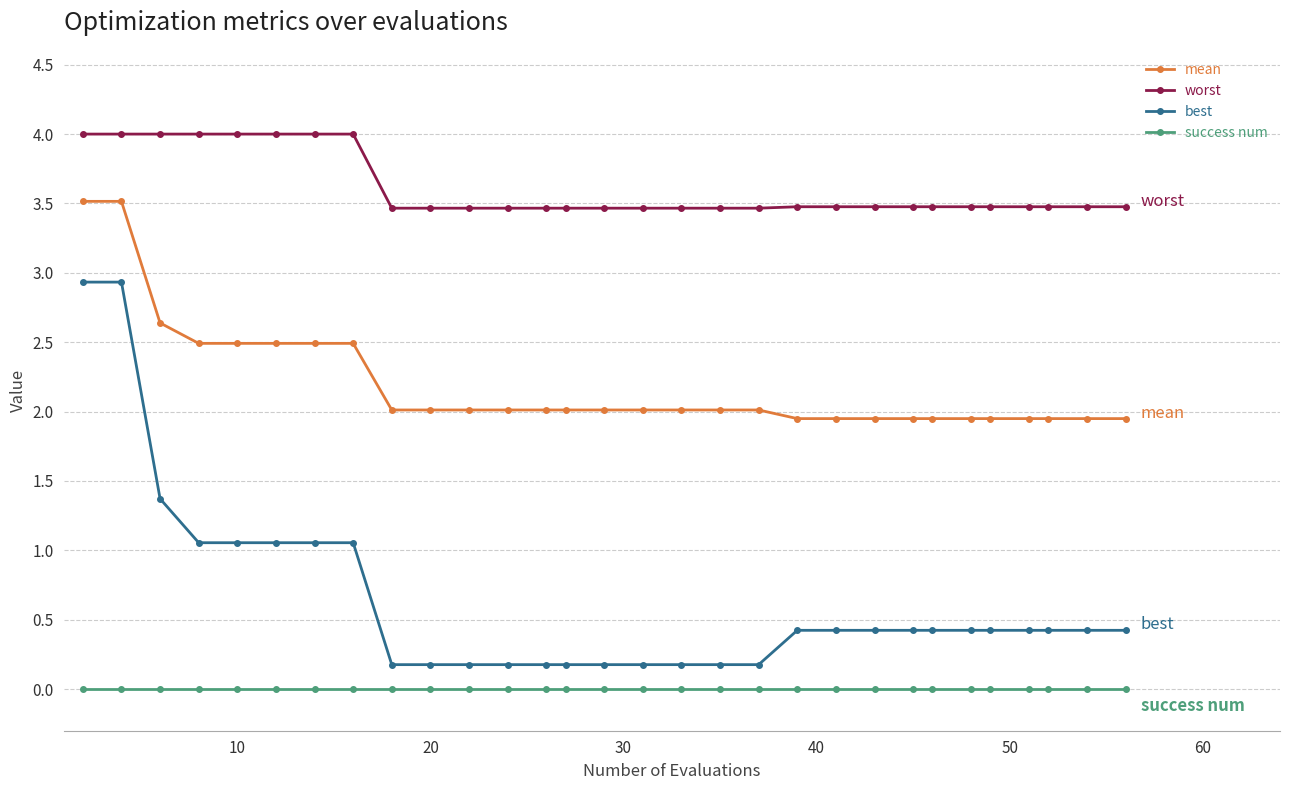

What is the greatest value displayed?

4.0